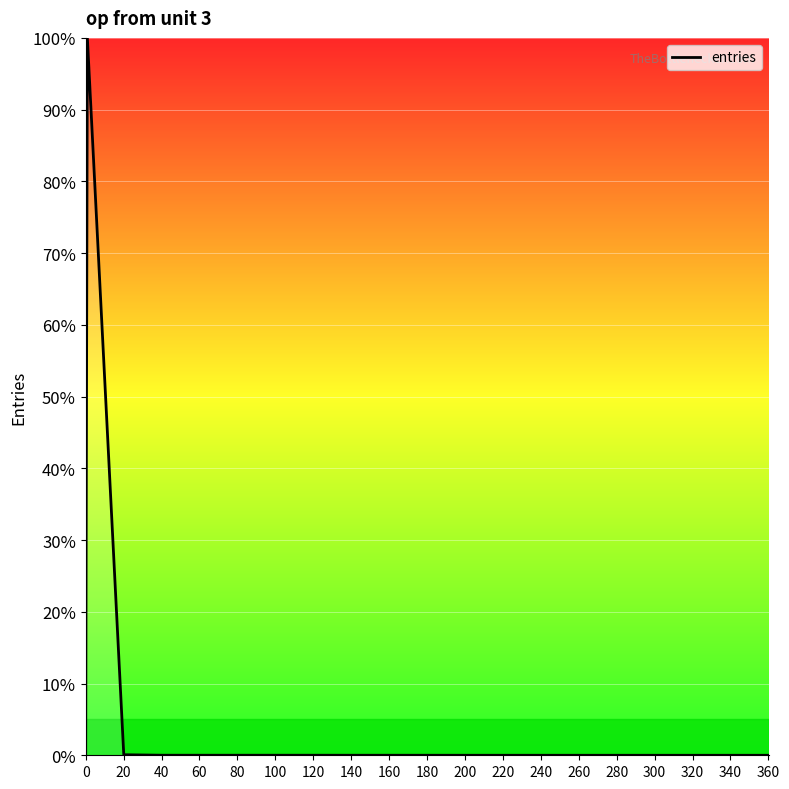

What is the greatest value displayed?

100.0